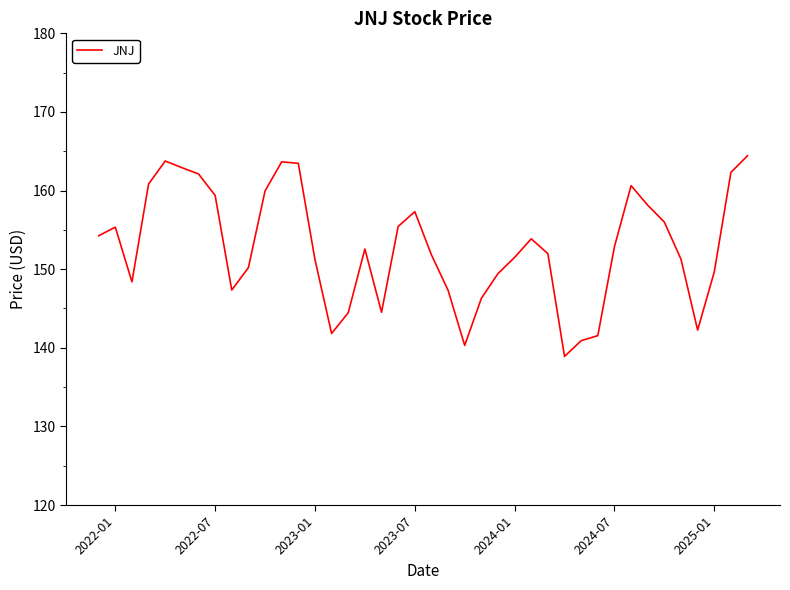

What is the maximum value shown in the chart?

164.4